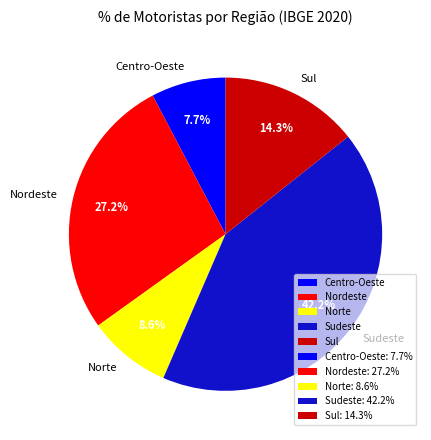

Count the number of slices in the pie.

5